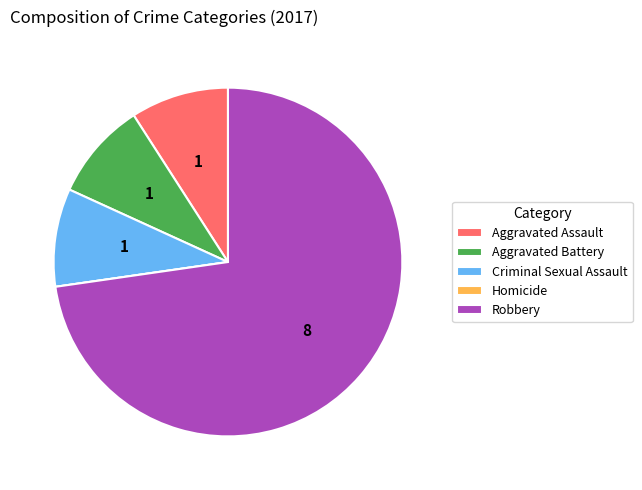

Between Criminal Sexual Assault and Robbery, which is larger?

Robbery